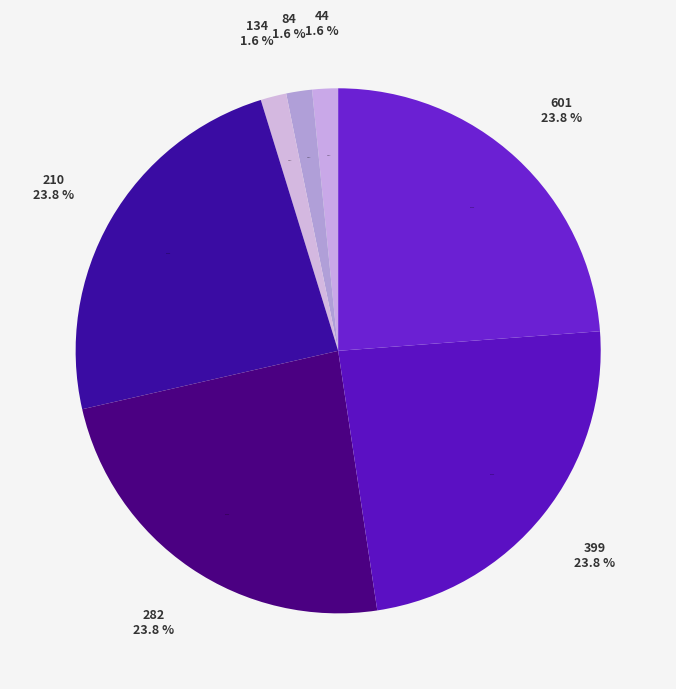

To the nearest percent, what percentage of the pie is 84?

2%